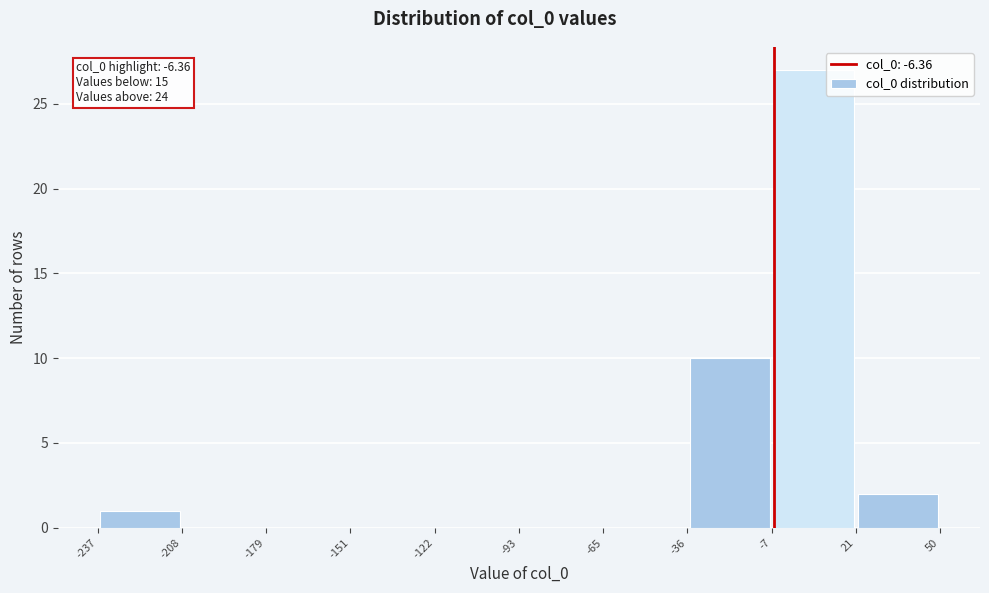

Which range on the x-axis has the tallest bar?

-7 to 21